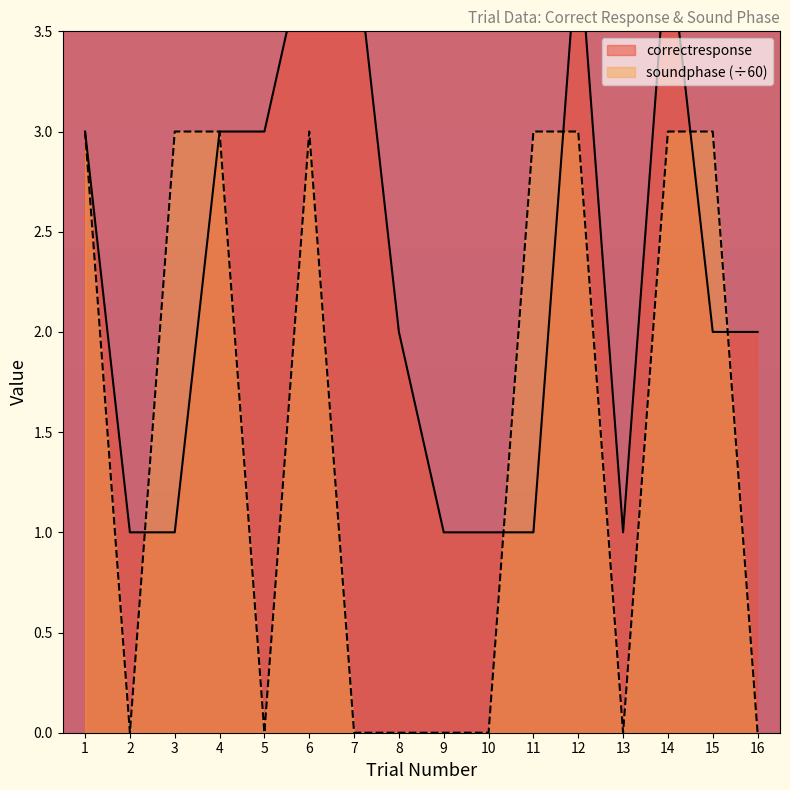

At 2, list the series in order from smallest to largest.

soundphase, correctresponse